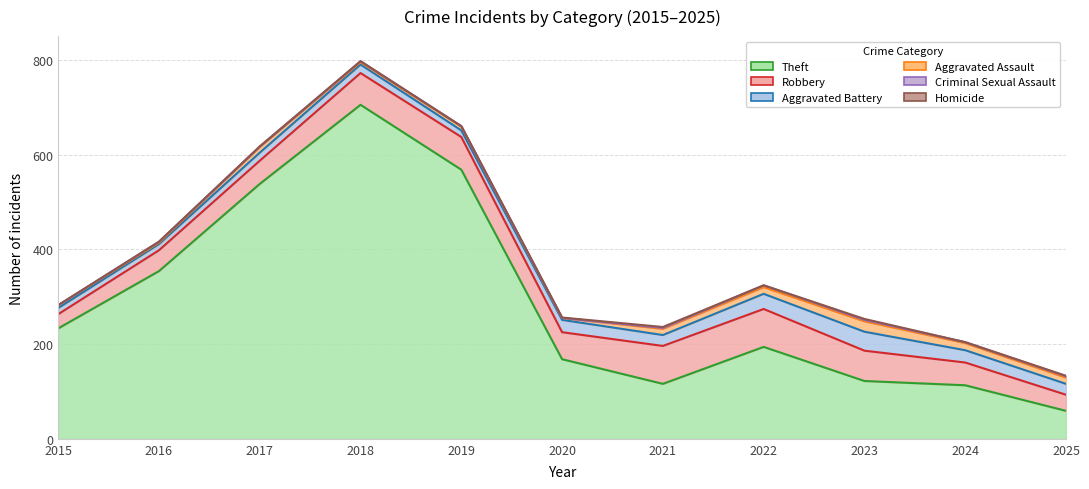

Which series changed the most between 2020 and 2023?

Theft